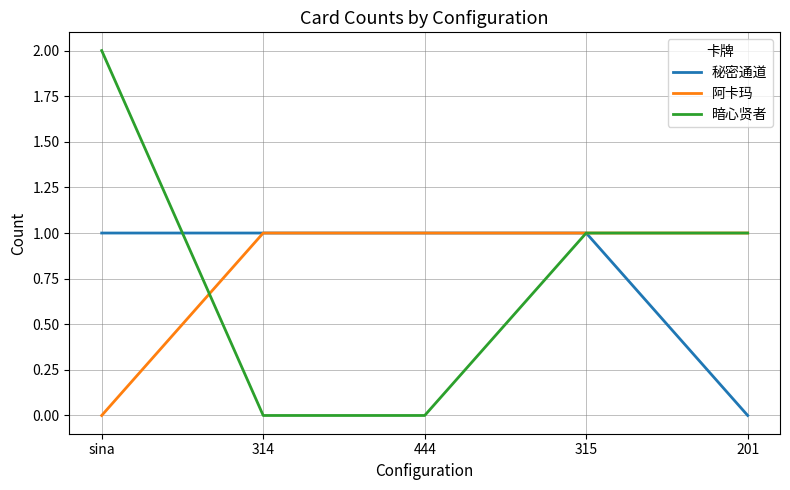

What is the highest value of the 阿卡玛 series?

1